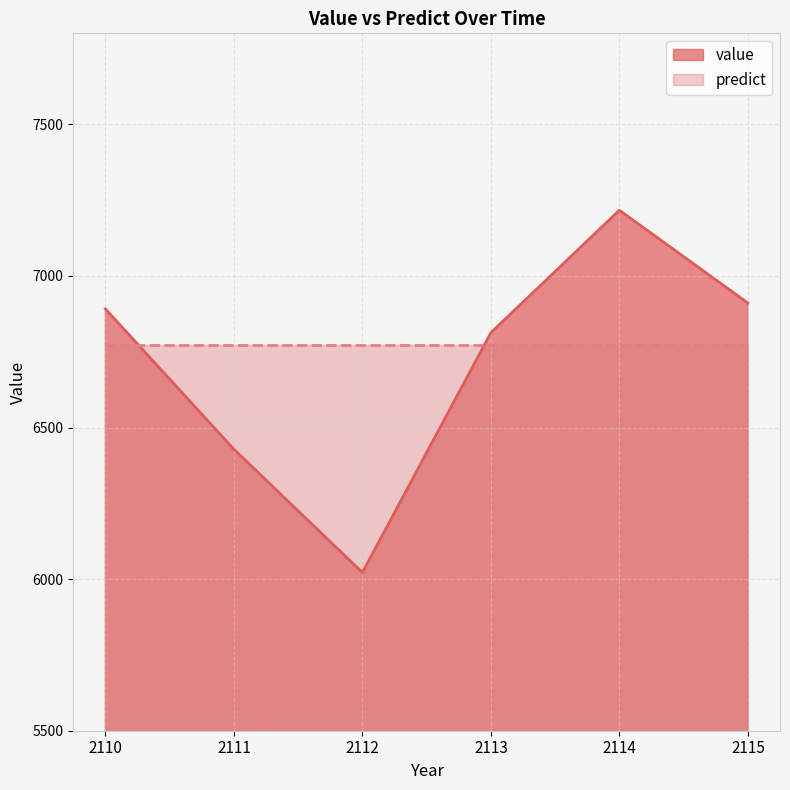

Is it true that the value at 2112 is 6021.7?

True